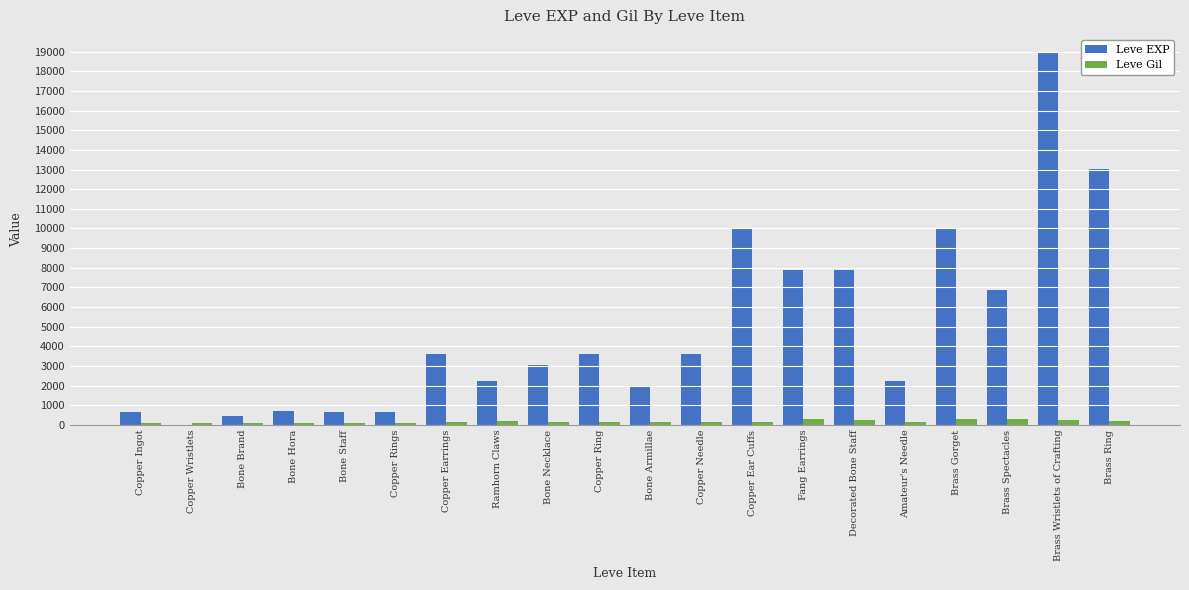

What is the maximum value shown in the chart?

18910